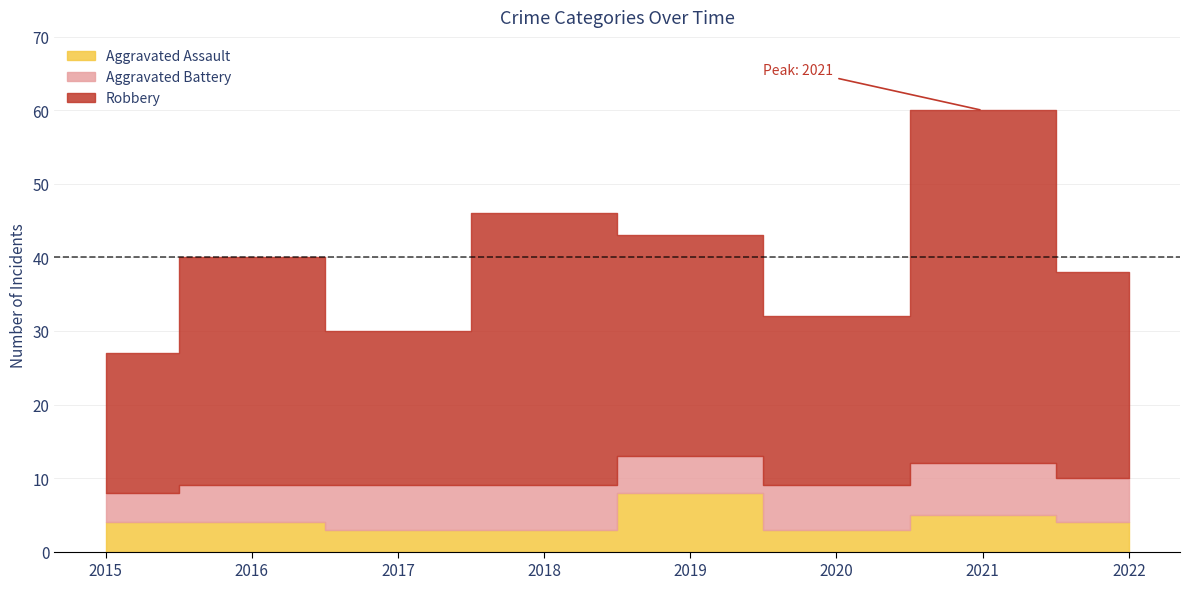

At which category is the sum across all series the highest?

2021